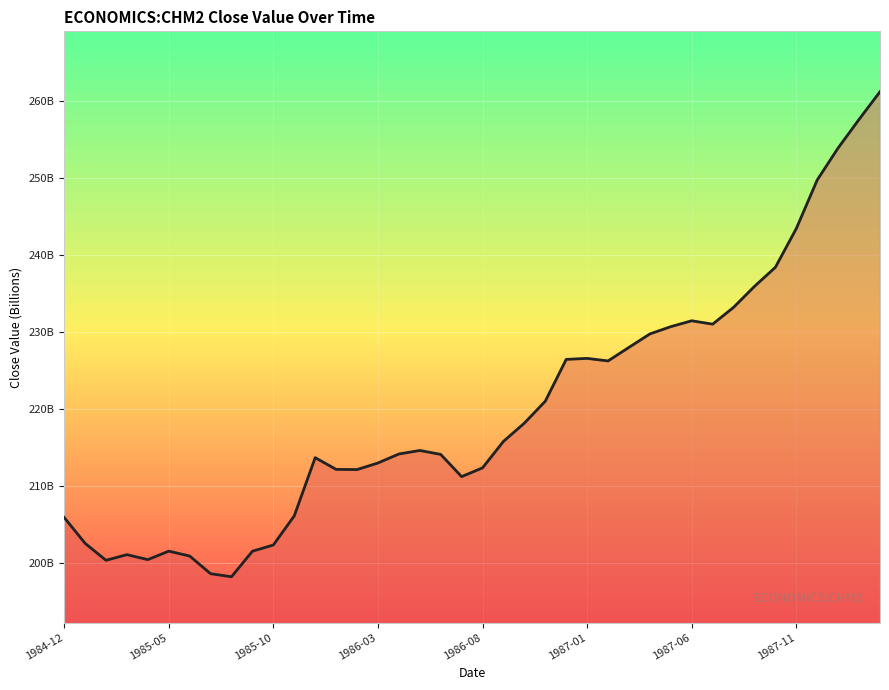

How many data points are less than 214?

18